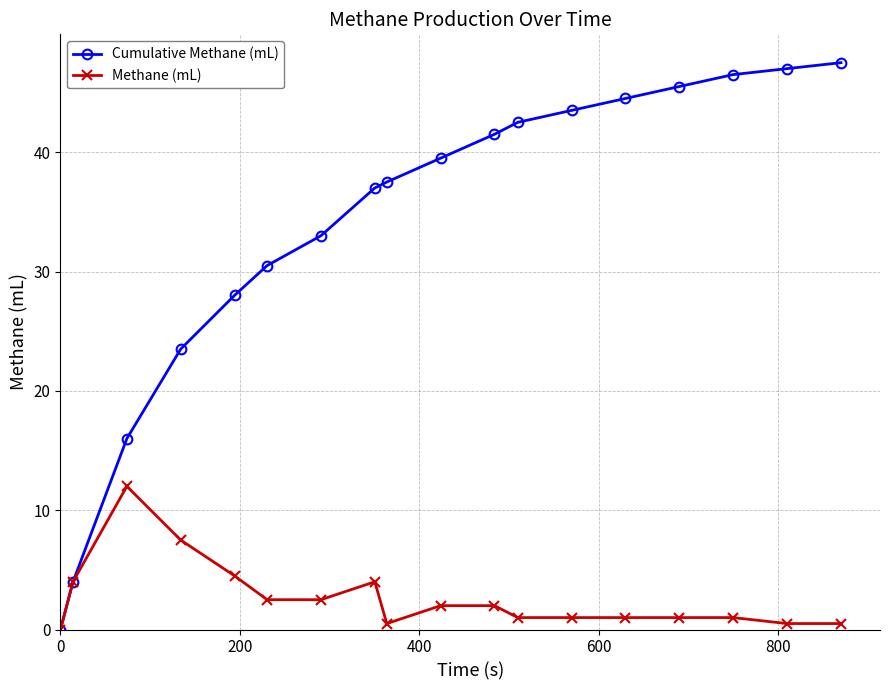

List the series in order of their peak value, highest first.

Cumulative Methane (mL), Methane (mL)